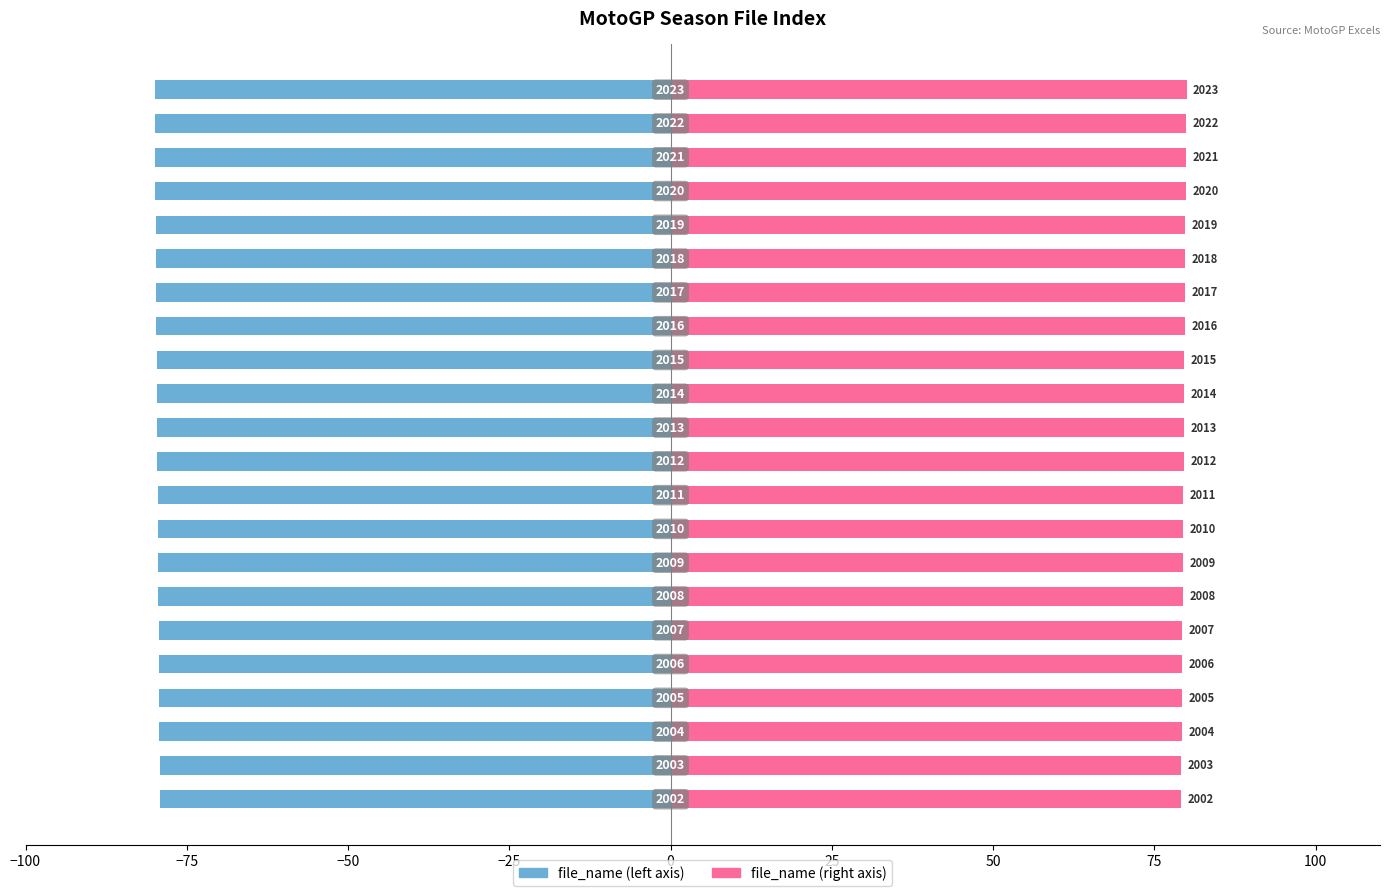

Rank the series at 10 from highest to lowest value.

file_name (right), file_name (left)